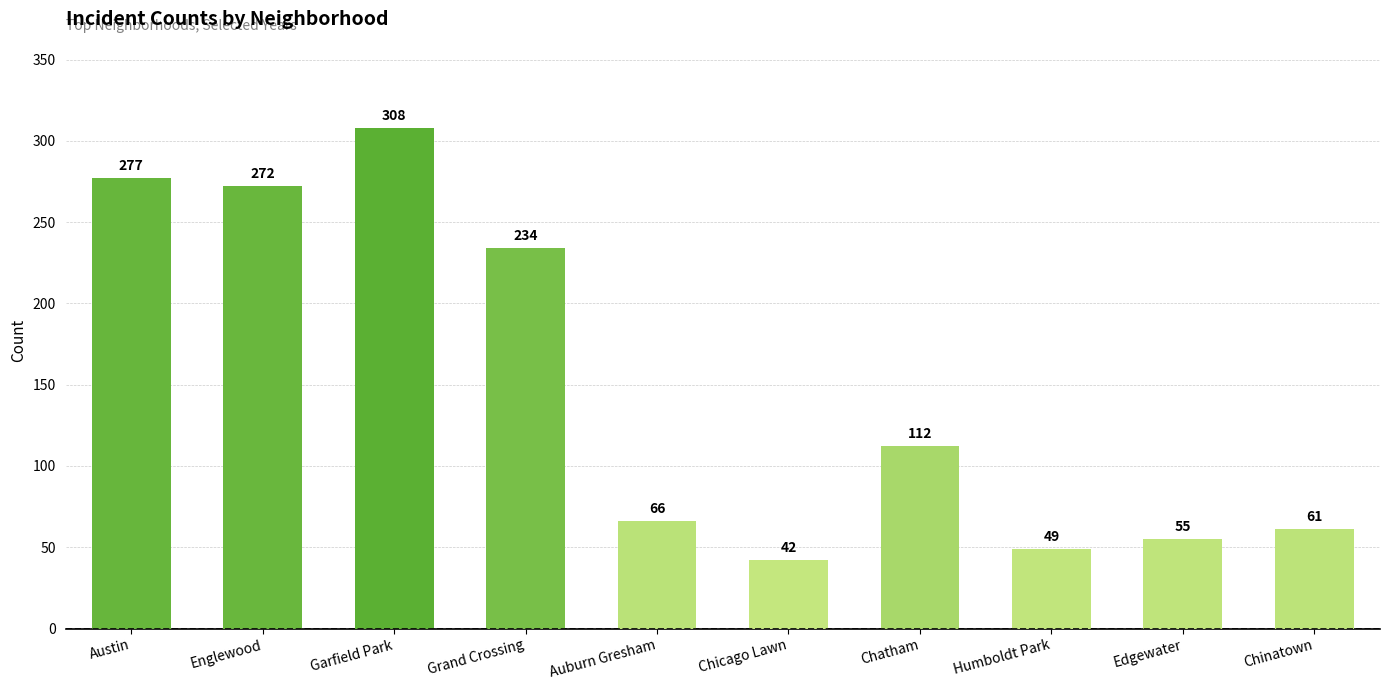

What position from the left is Chatham?

7